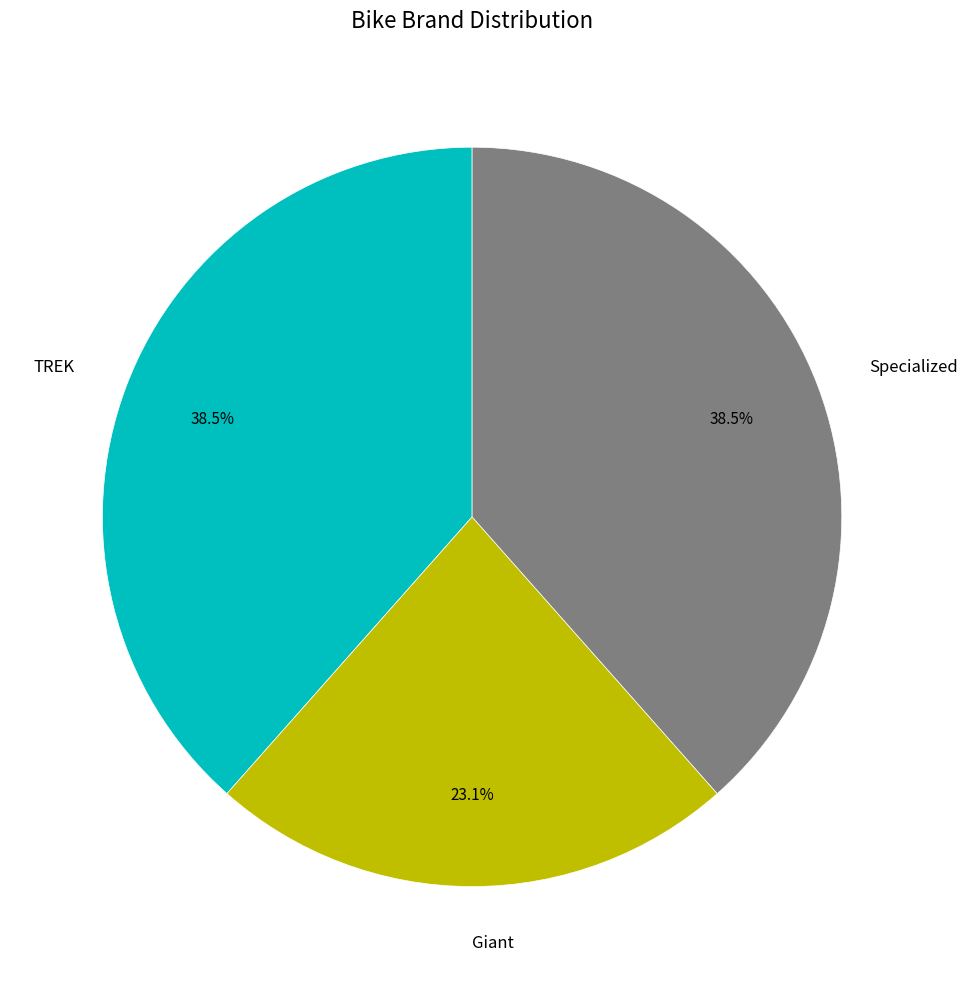

To the nearest percent, what is the difference between the largest and smallest slice percentages?

15%